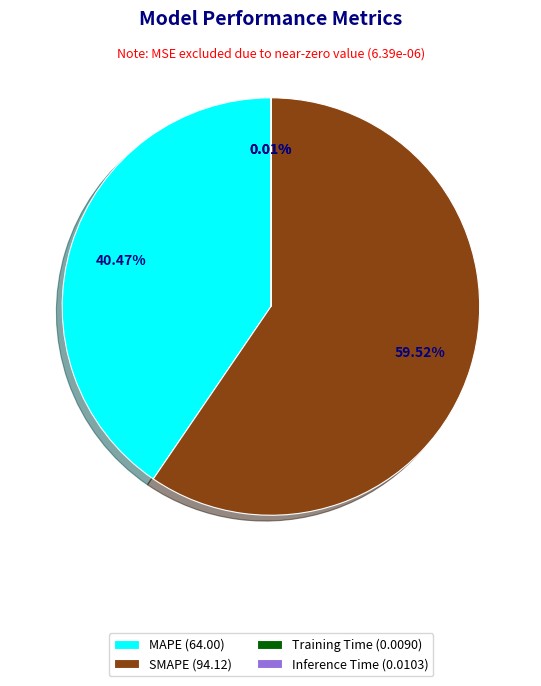

Which has a higher value, MAPE (64.00) or SMAPE (94.12)?

SMAPE (94.12)